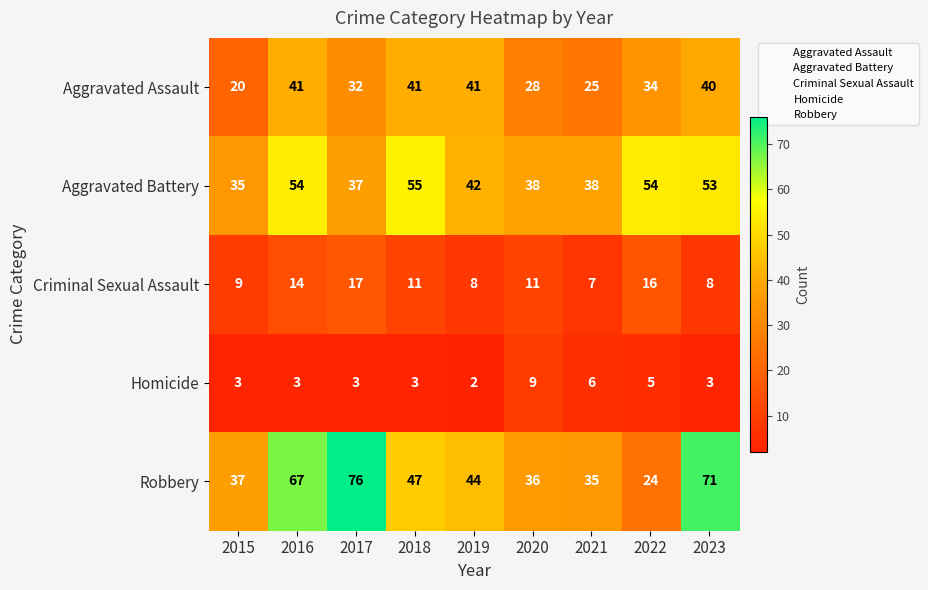

At which label does Aggravated Battery reach its minimum?

2015